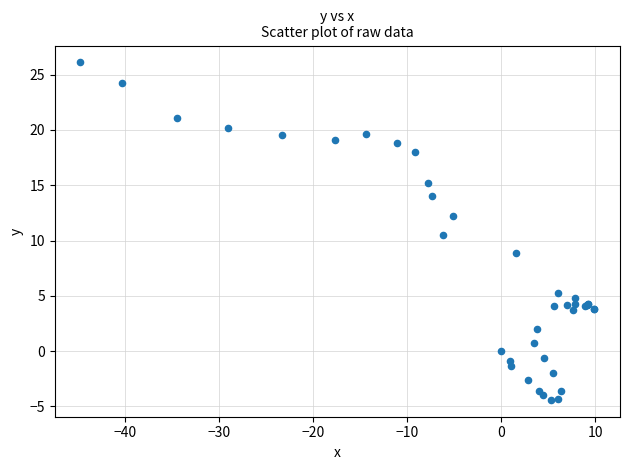

What Y value in the scatter plot is closest to 10?

10.5